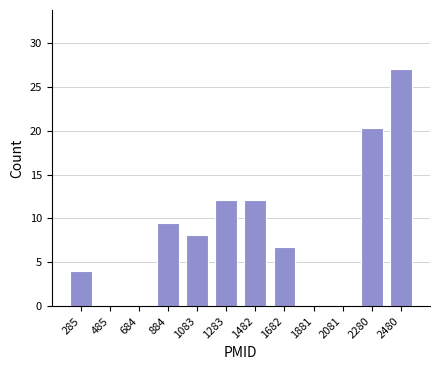

How tall is the bar that spans 1380 to 1580 on the x-axis? Neither the bar edges nor the heights are printed on the chart, so give them approximately, as read against the axes.

12.0